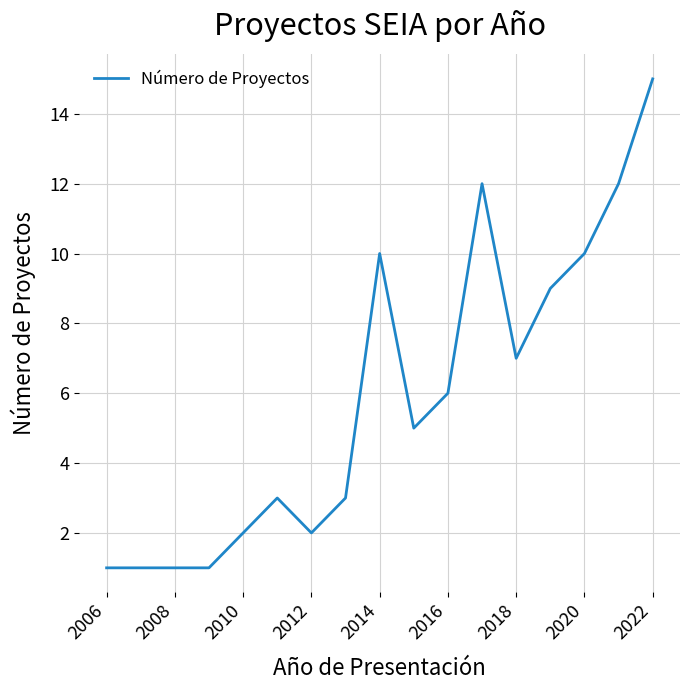

What is the greatest value displayed?

15